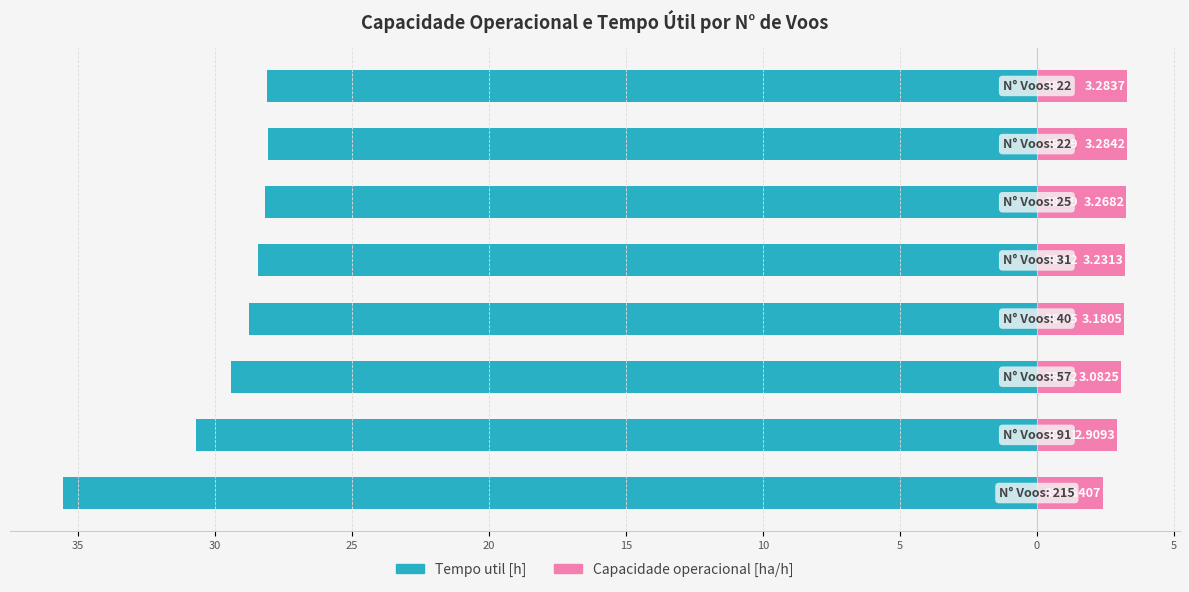

Rank the series at 20 from lowest to highest value.

Tempo util [h], Capacidade operacional [ha/h]